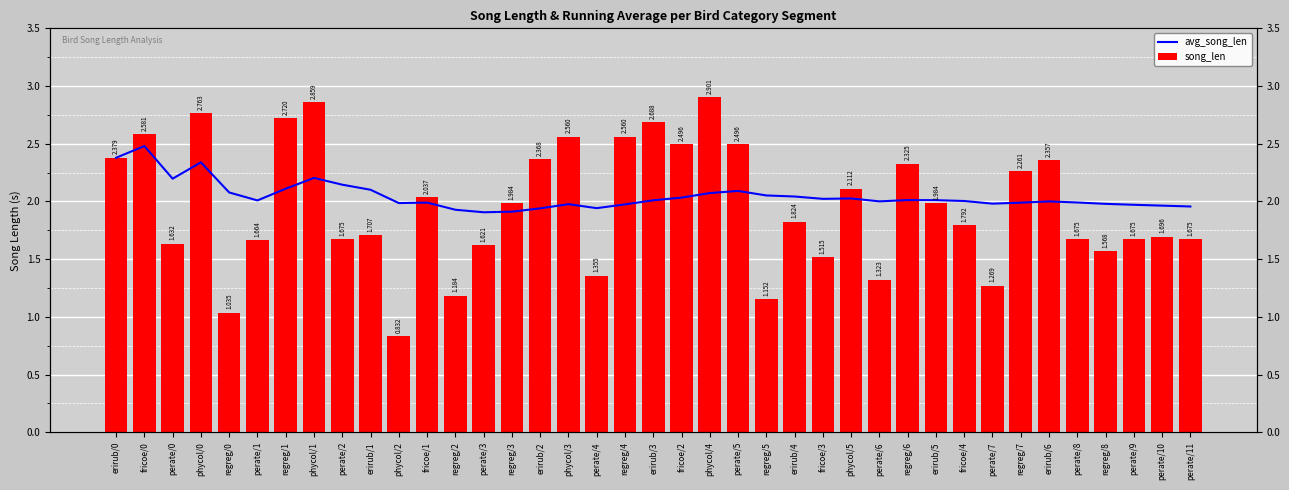

Does the chart contain any negative values?

No